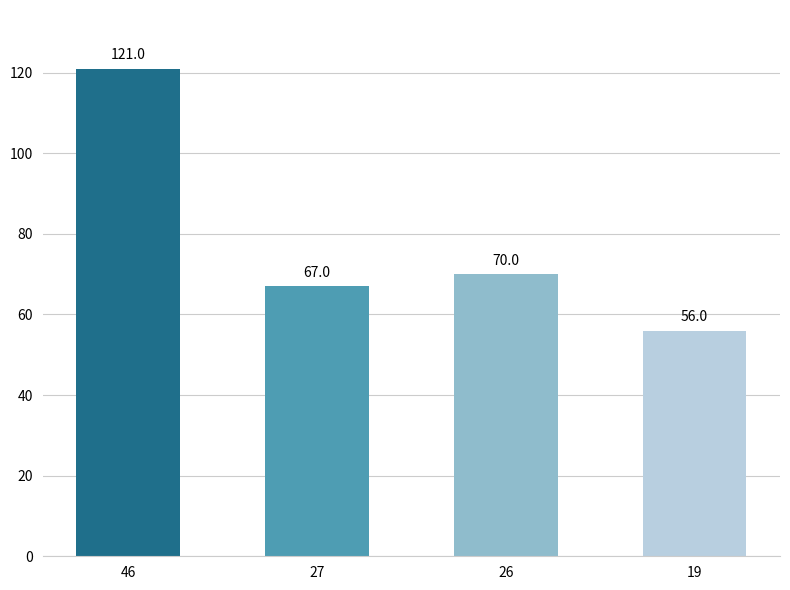

List the labels in order of value, largest first.

46, 26, 27, 19